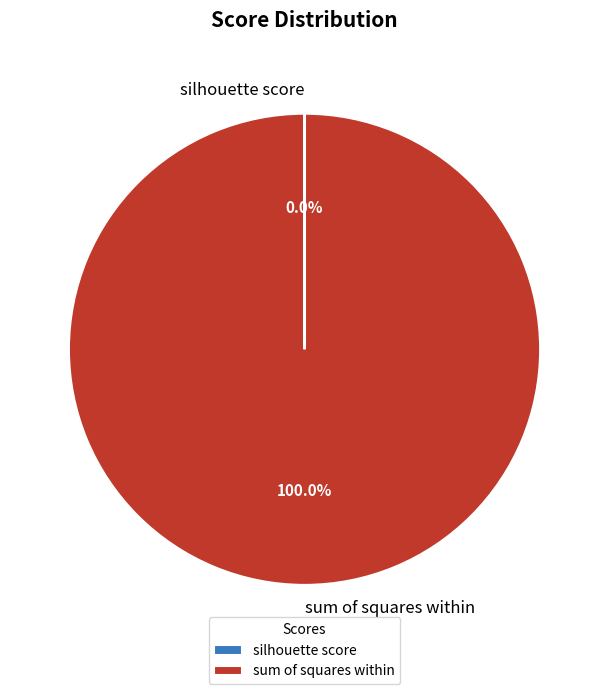

To the nearest percent, what is the difference between the largest and smallest slice percentages?

100%